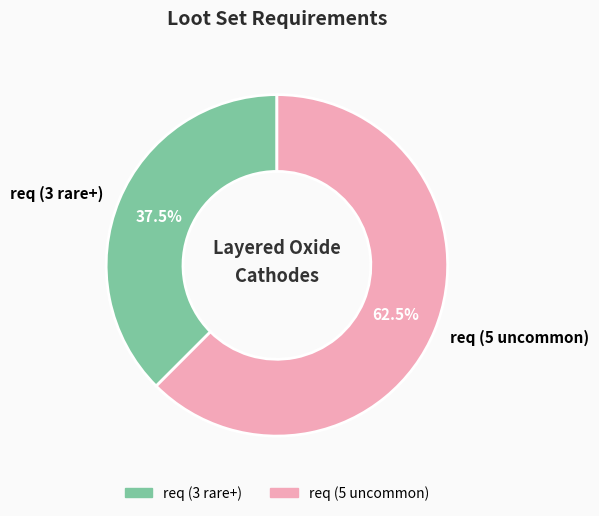

What is the smallest slice in the pie chart?

req (3 rare+)